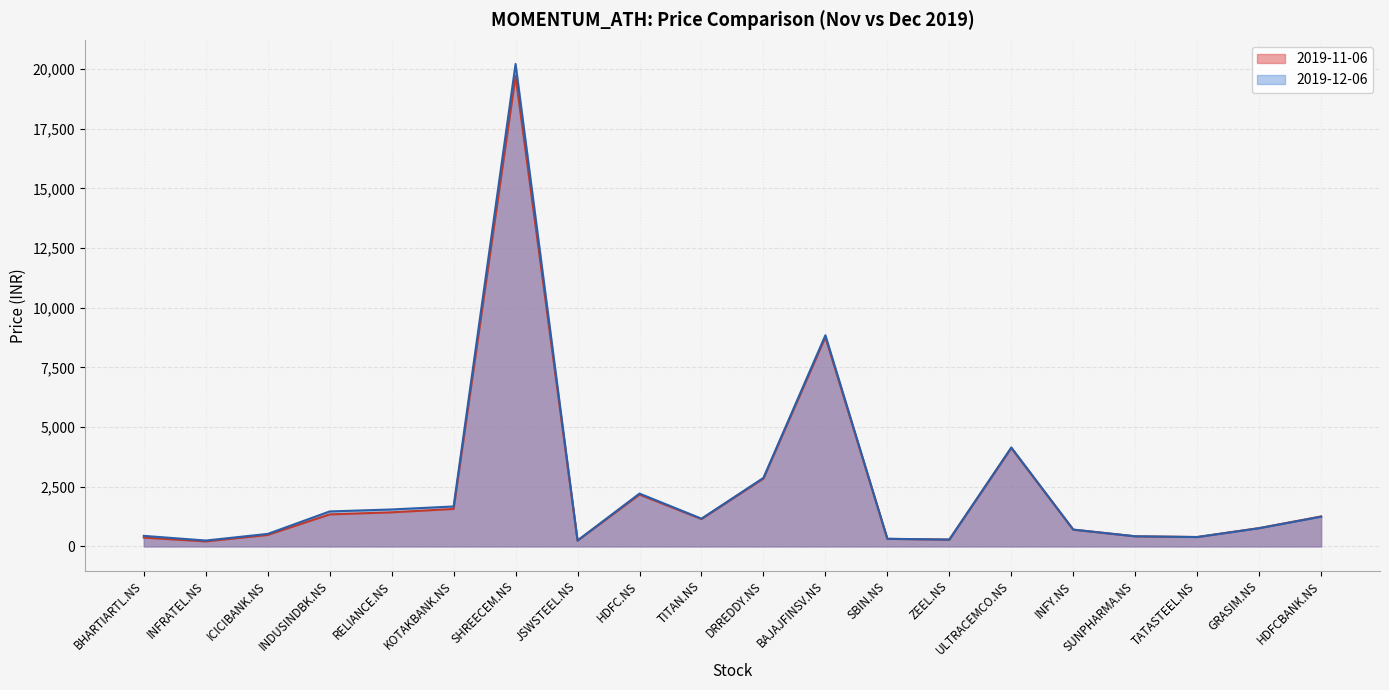

How many interior local valleys does the 2019-12-06 series have?

5